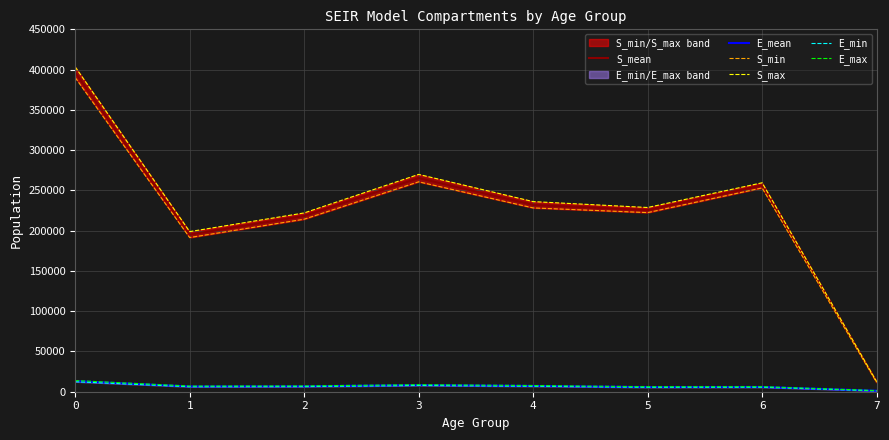

What is the value of the S_mean point at the 2nd from the left?

195002.1